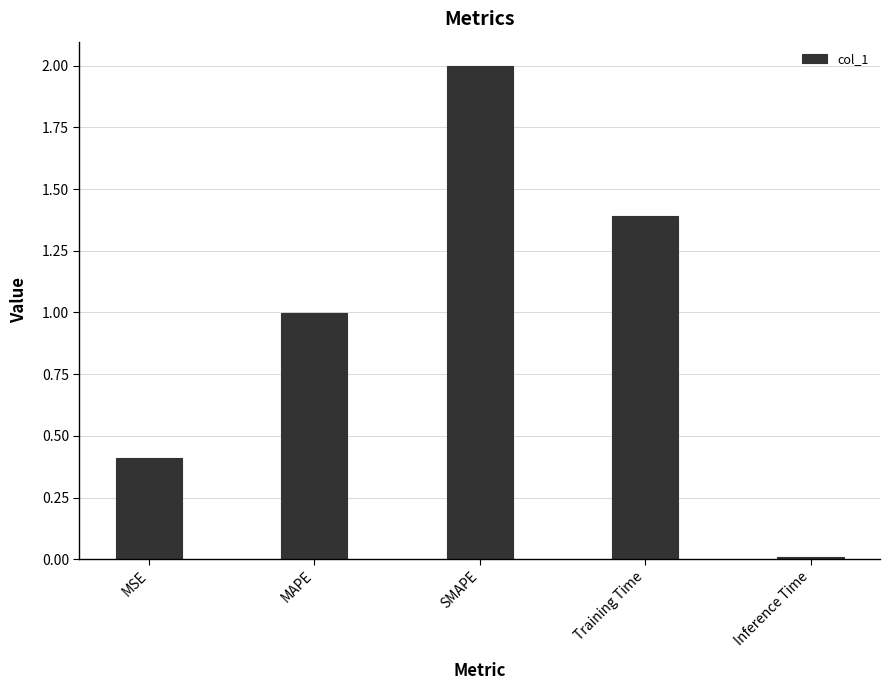

What position from the right is MSE?

5